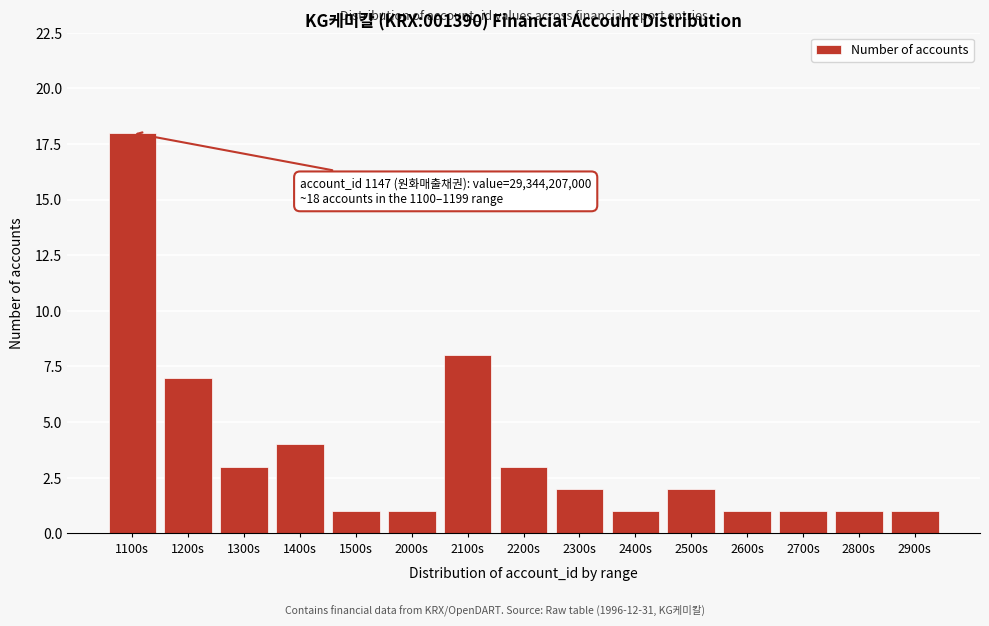

Reading left to right, list all the values displayed in this chart.

1100s=18	1200s=7	1300s=3	1400s=4	1500s=1	2000s=1	2100s=8	2200s=3	2300s=2	2400s=1	2500s=2	2600s=1	2700s=1	2800s=1	2900s=1